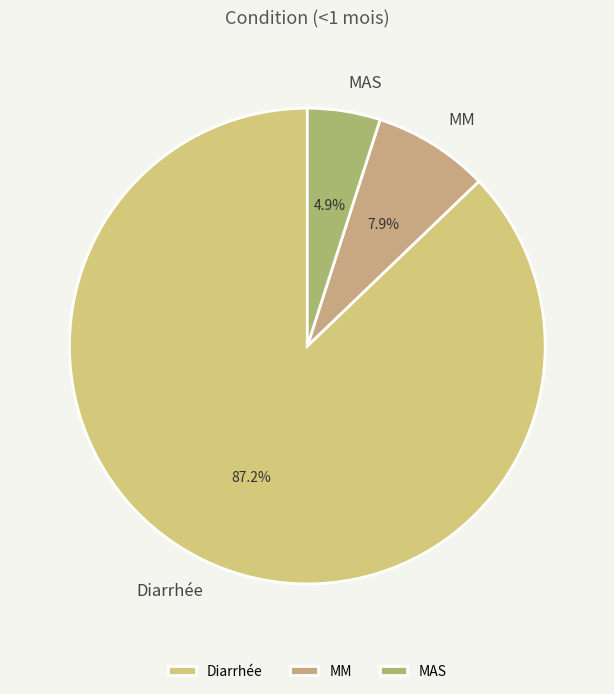

Which has a higher value, MAS or Diarrhée?

Diarrhée